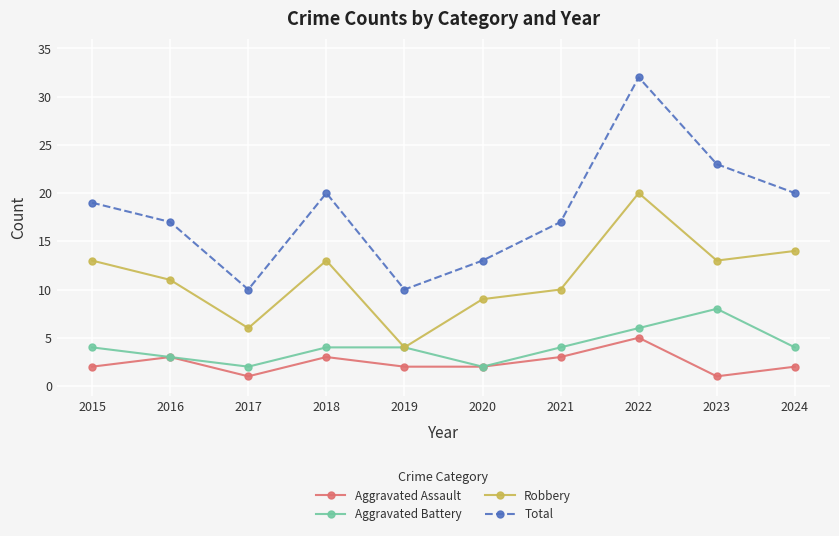

Which category has the highest value across all series?

2022